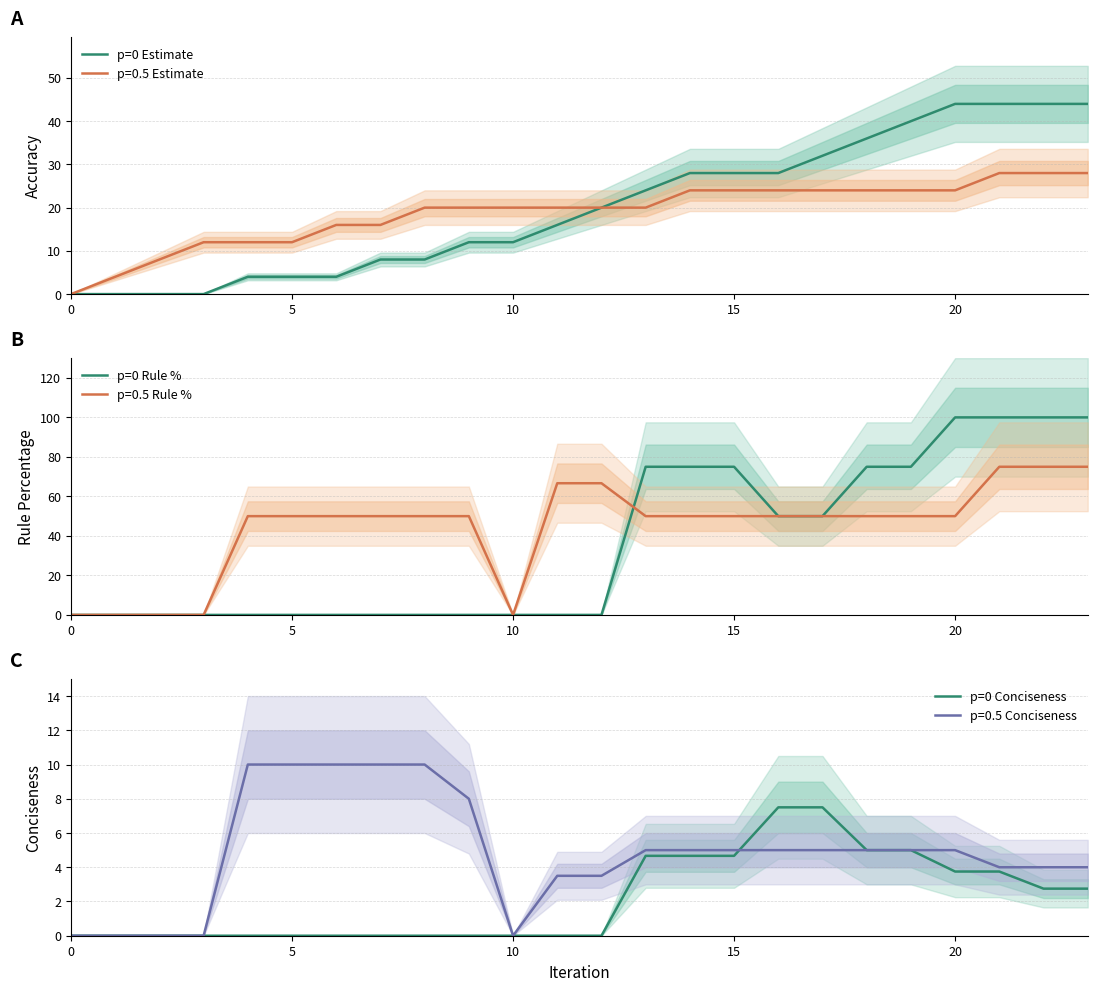

What is the sum of all p=0 Conciseness values?

52.0